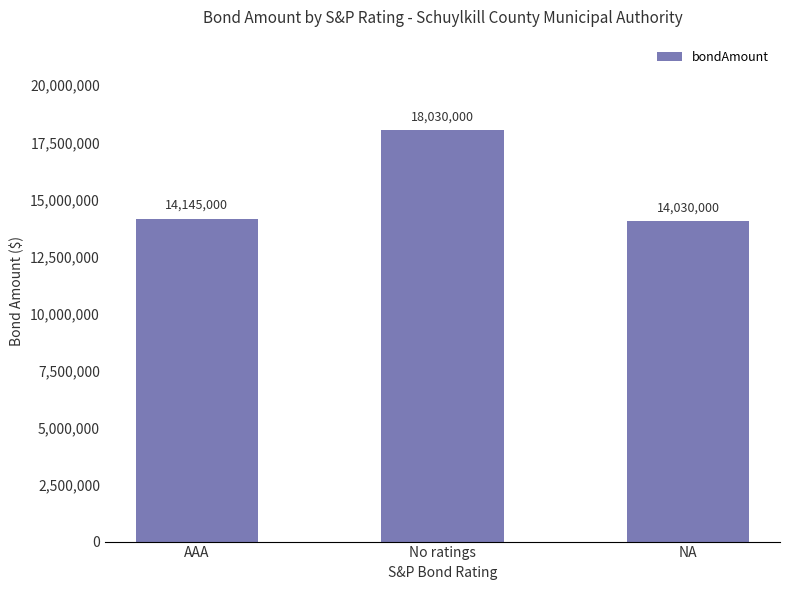

Does the chart contain any negative values?

No